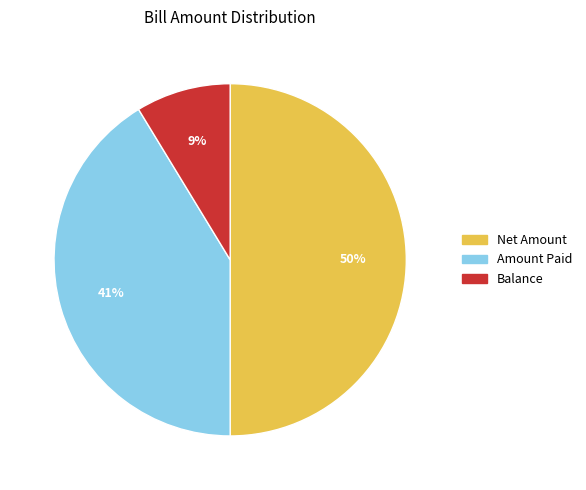

Is the sum of Net Amount and Amount Paid greater than half?

Yes